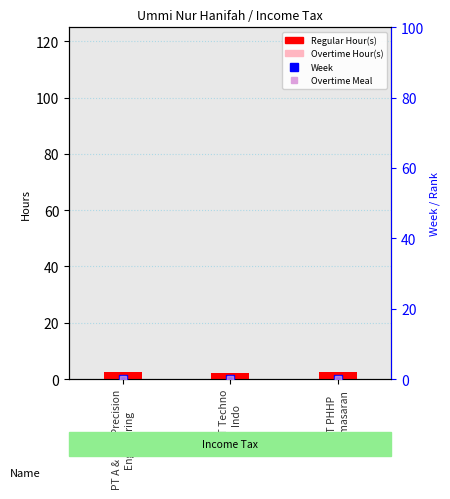

At which category is the sum across all series the highest?

PT A & One Precision
Engineering